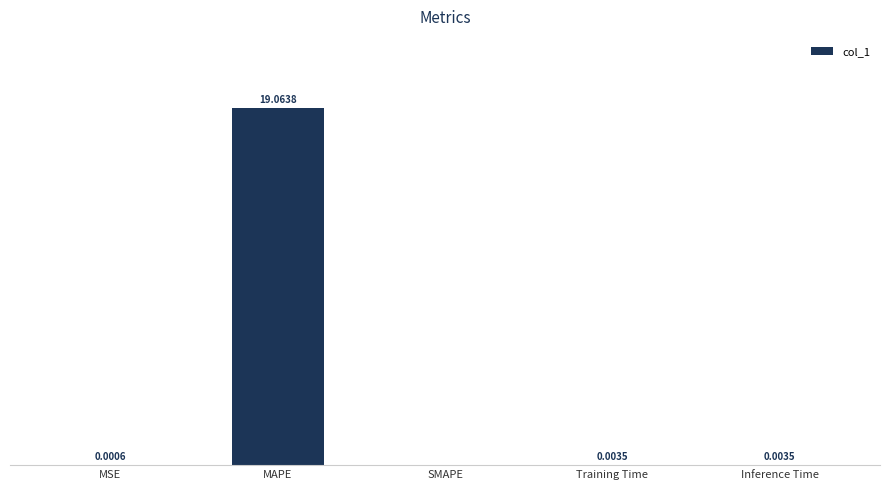

Between Inference Time and SMAPE, which is larger?

Inference Time